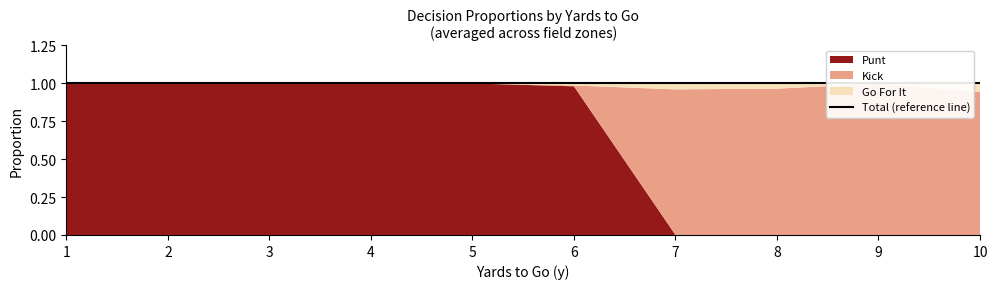

At which category does the chart reach its minimum across all series?

8